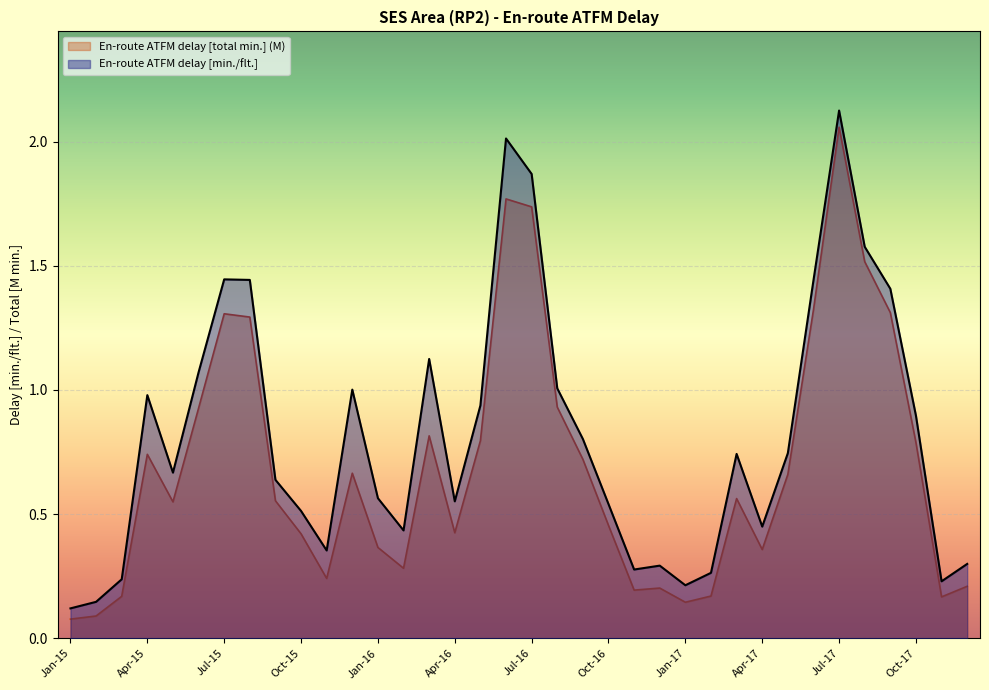

Which series has the largest total across all categories?

En-route ATFM delay [min./flt.]